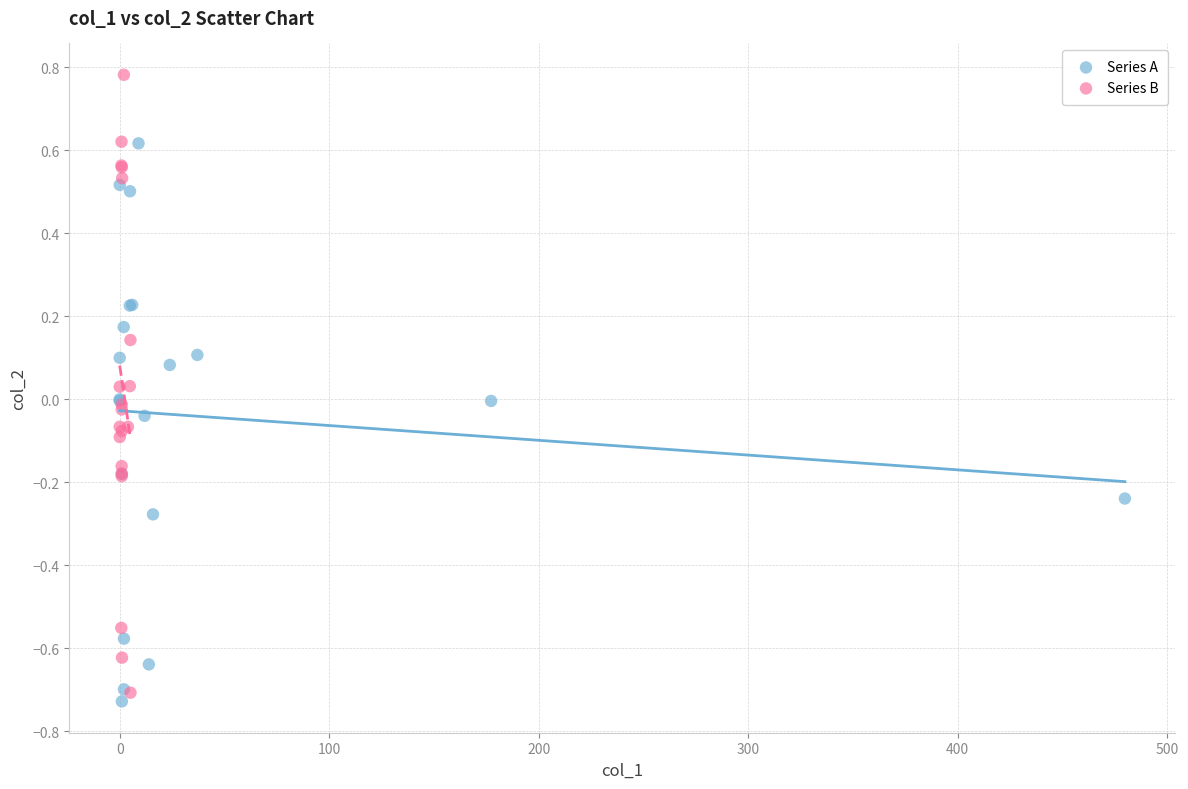

What are all the series names shown in the legend?

Series A, Series B